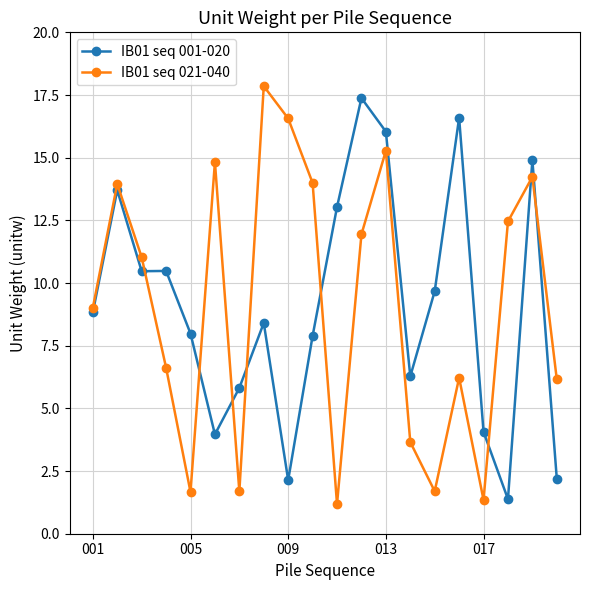

What is the greatest value displayed?

17.9